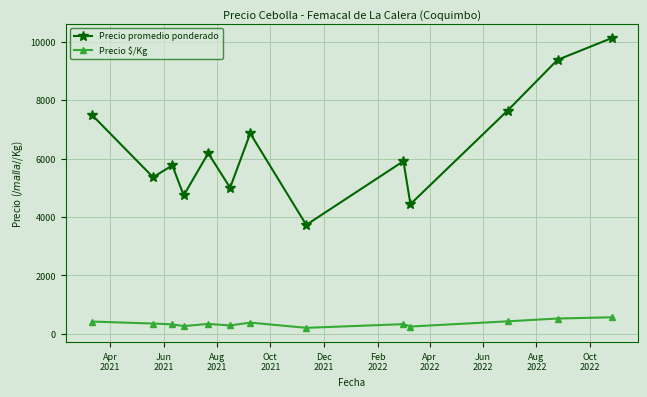

What are all the series names shown in the legend?

Precio promedio ponderado, Precio $/Kg